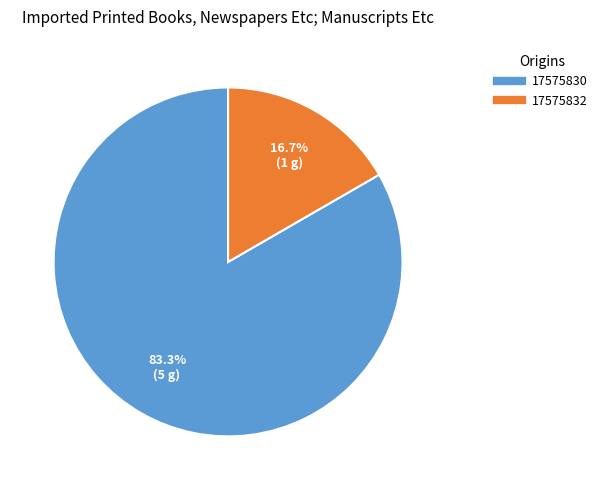

How many segments does this pie chart have?

2